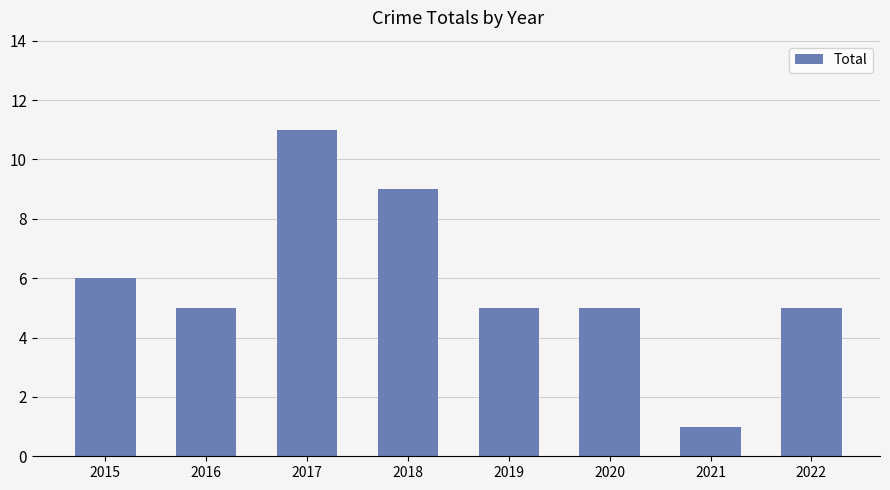

What is the ratio of the value at 2018 to the value at 2015?

1.5